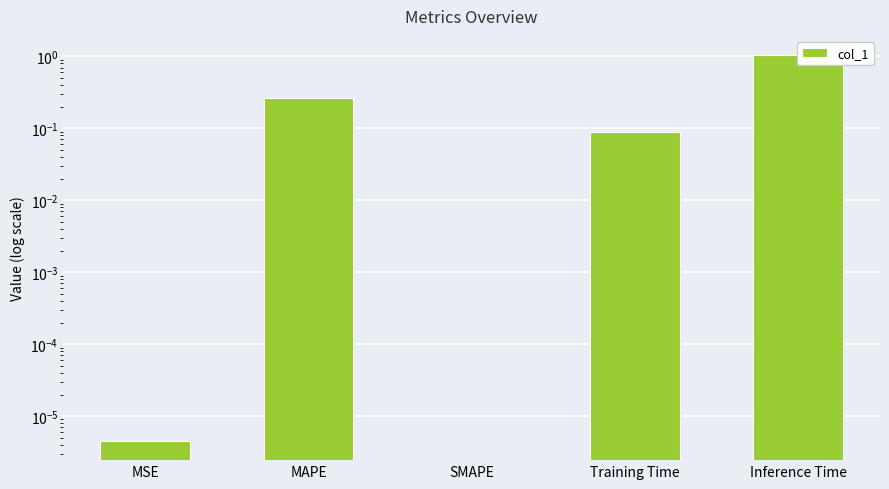

Rank the categories by value from lowest to highest.

SMAPE, MSE, Training Time, MAPE, Inference Time